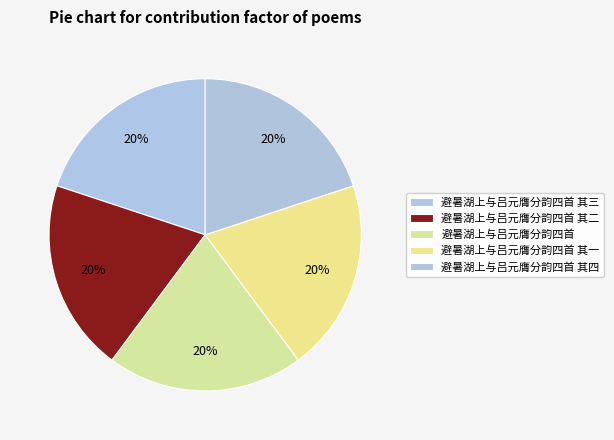

The 避暑湖上与吕元膺分韵四首 其一 slice represents 20% of the pie. True or false?

True